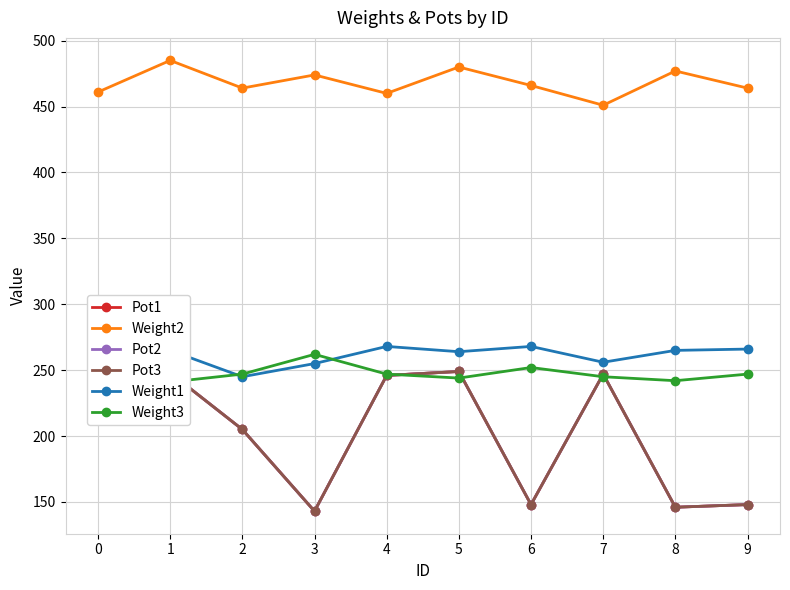

Does the chart have visible grid lines?

Yes